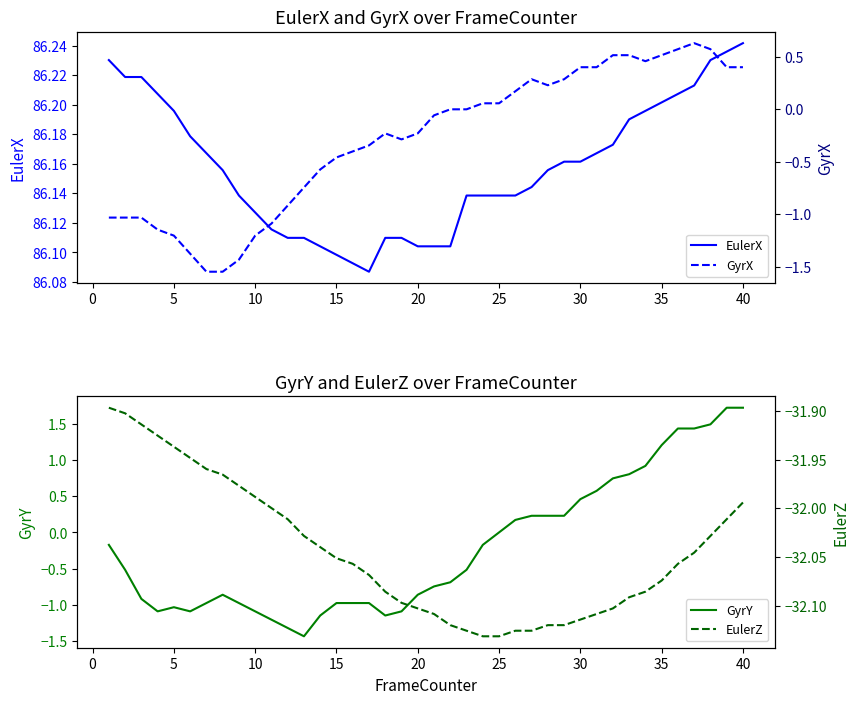

Rank the series by their maximum value, from highest to lowest.

EulerX, GyrY, GyrX, EulerZ